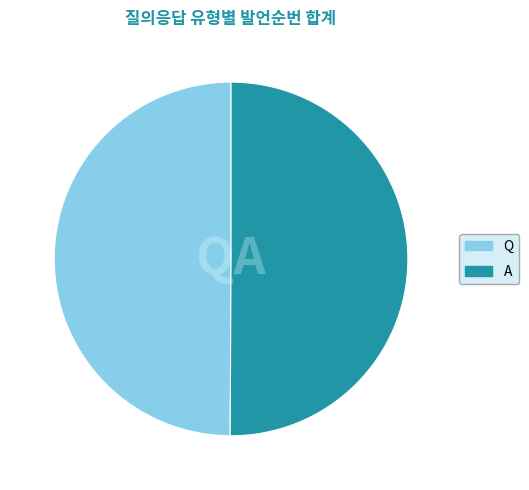

Is it true that Q is 50% of the pie?

True